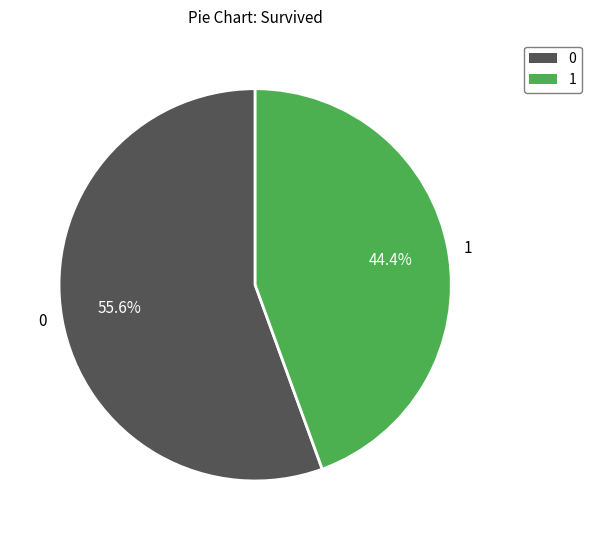

Is there a majority slice in this chart?

Yes